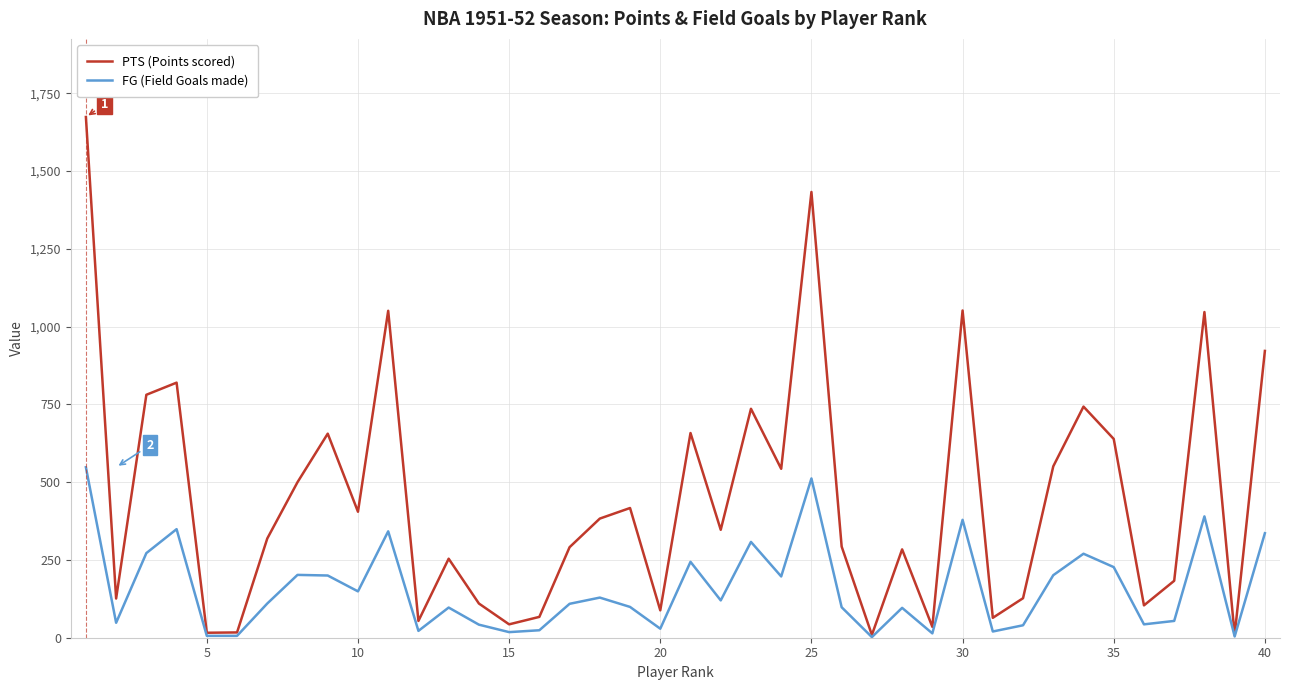

What is the greatest value displayed?

1674